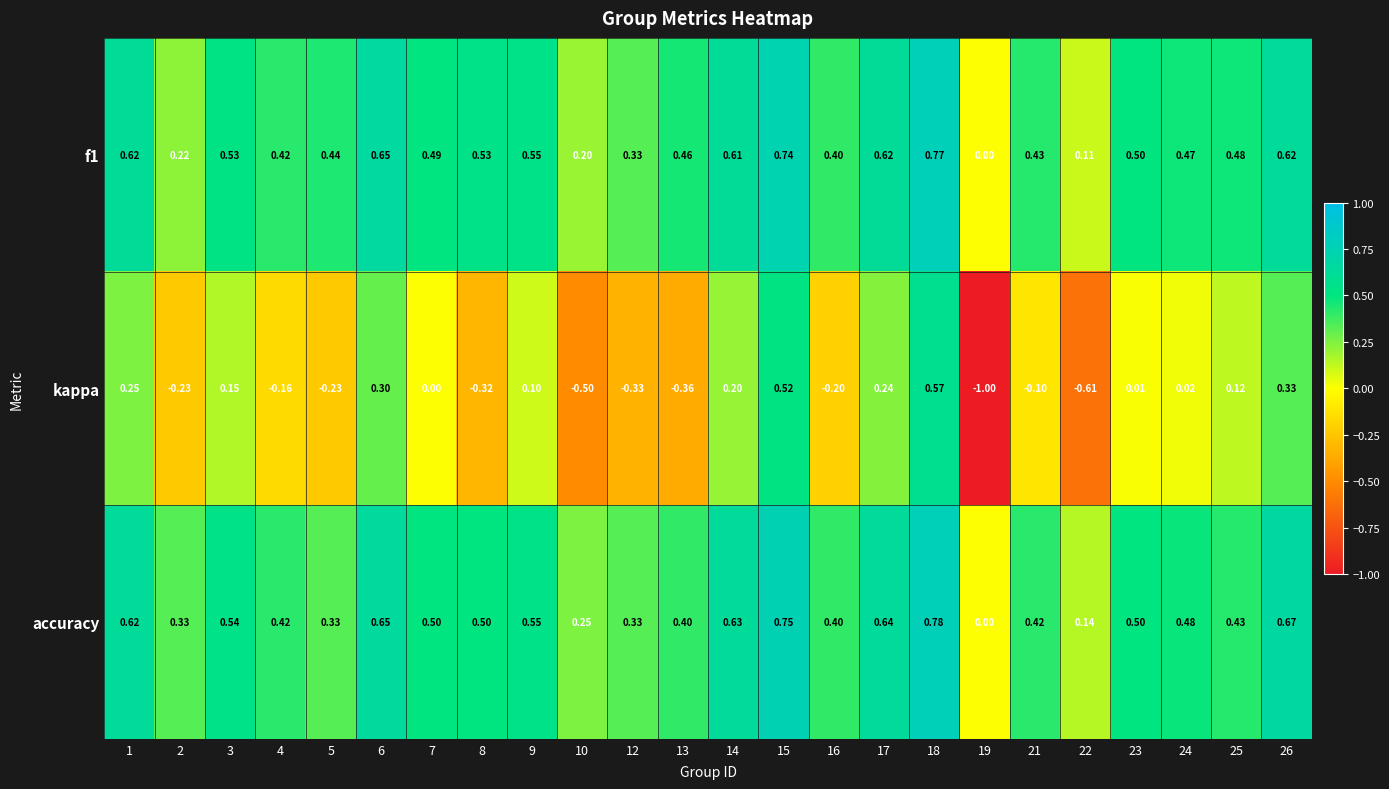

How many series are shown in this chart?

3